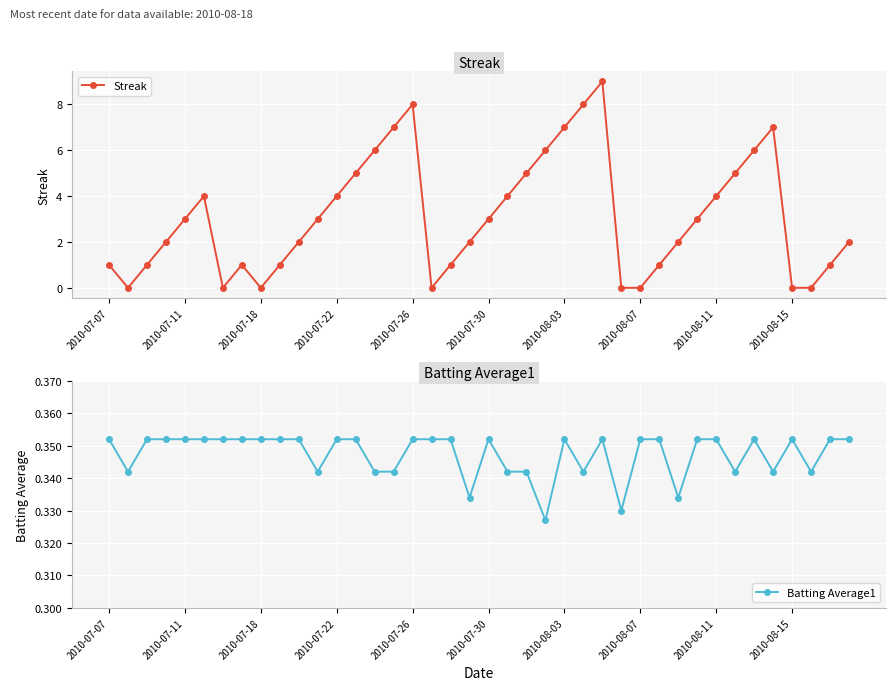

What position from the right is 26?

14